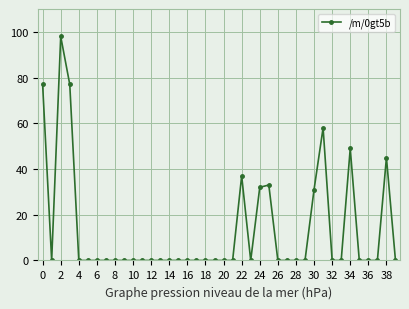

True or false: there are more than 2 points higher than both neighbors.

True